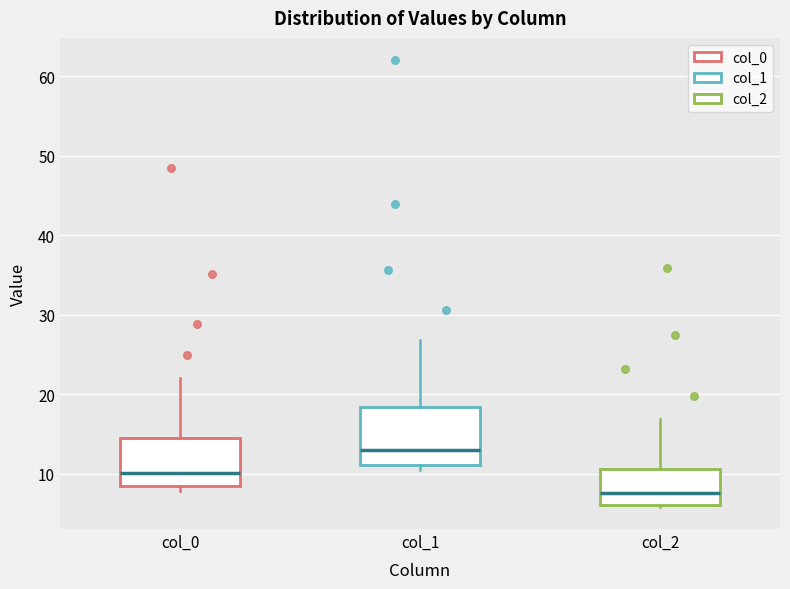

Comparing the boxes themselves (not the whiskers), which one is the tallest?

col_1